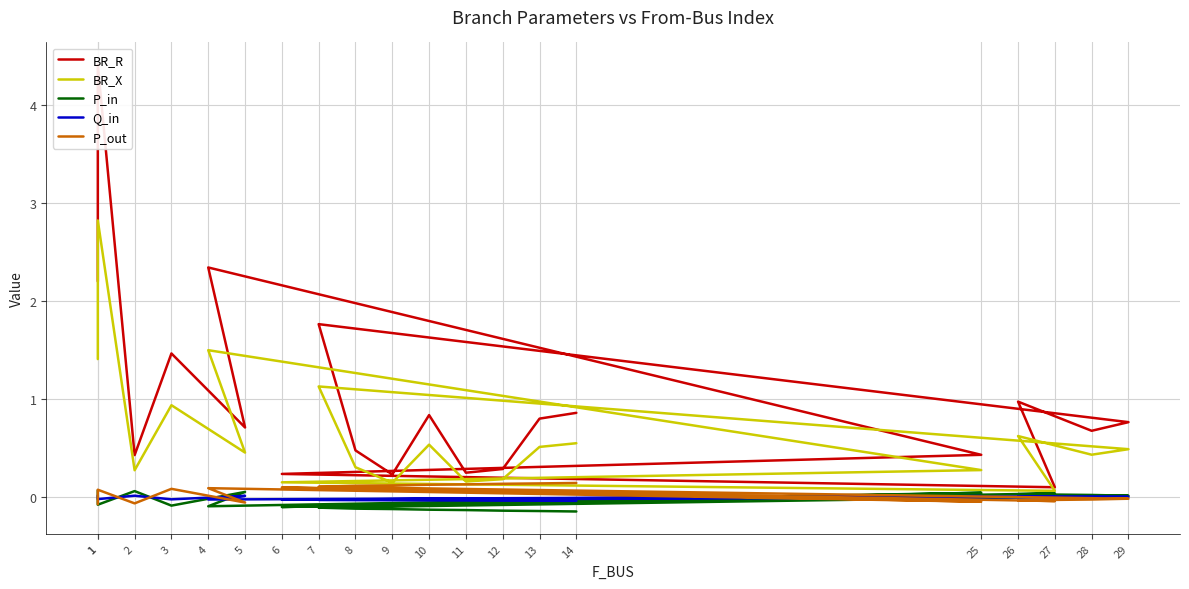

Reading left to right, transcribe all the data shown in this chart.

BR_R: 2.2	4.4	0.4	1.5	0.7	2.3	0.4	0.2	0.1	1.0	0.7	0.8	1.8	0.5	0.2	0.8	0.3	0.3	0.8	0.9
BR_X: 1.4	2.8	0.3	0.9	0.5	1.5	0.3	0.2	0.1	0.6	0.4	0.5	1.1	0.3	0.1	0.5	0.2	0.2	0.5	0.6
P_in: 0.1	-0.1	0.1	-0.1	0.1	-0.1	0.0	-0.1	0.0	0.0	0.0	0.0	-0.1	-0.1	-0.1	-0.1	-0.1	-0.1	-0.1	-0.1
Q_in: 0.0	-0.0	0.0	-0.0	0.0	-0.0	0.0	-0.0	0.0	0.0	0.0	0.0	-0.0	-0.0	-0.0	-0.0	-0.0	-0.0	-0.0	-0.0
P_out: -0.1	0.1	-0.1	0.1	-0.1	0.1	-0.0	0.1	-0.0	-0.0	-0.0	-0.0	0.1	0.1	0.1	0.1	0.1	0.1	0.1	0.1